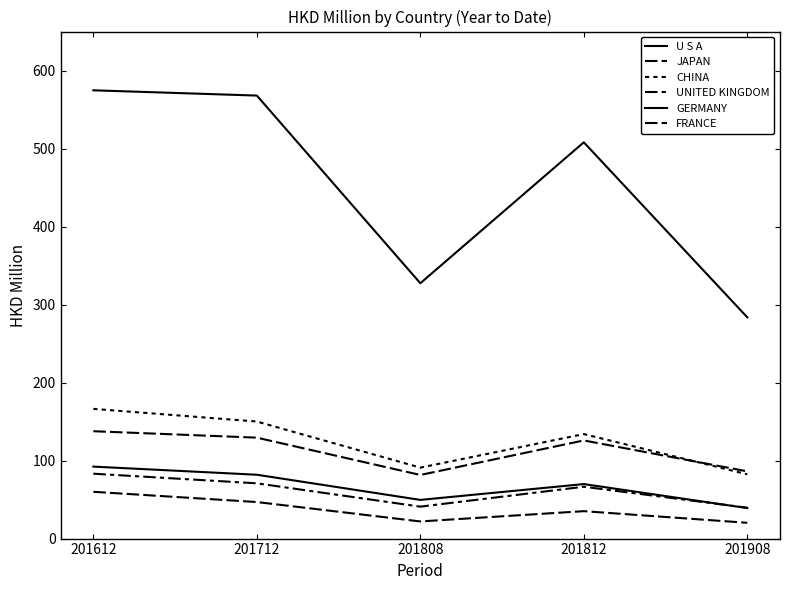

The GERMANY series shows 132.4 at 201712. True or false?

False